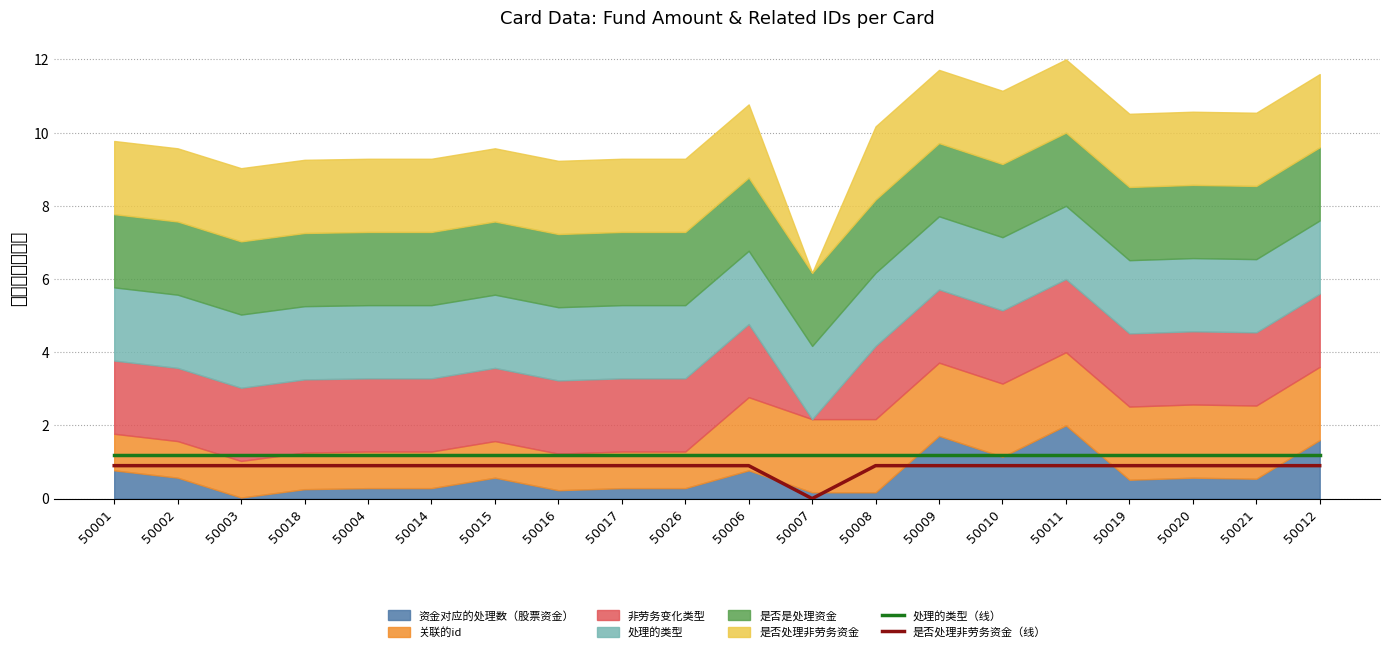

What position from the right is 50019?

4